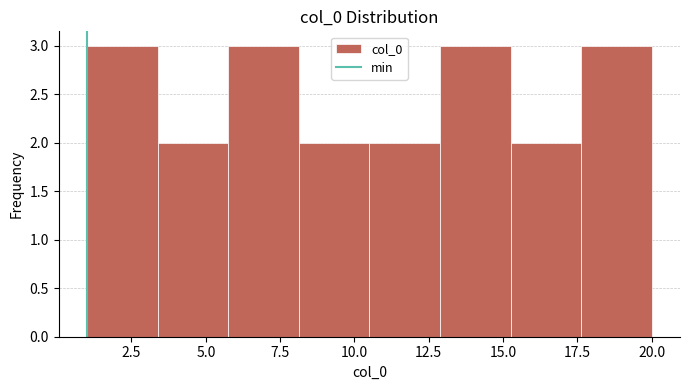

Reading left to right, transcribe this chart: for each bar, give the range it covers on the x-axis and its height. Neither the bar edges nor the heights are printed on the chart, so give them approximately, as read against the axes.

1.0 to 3.5: 3
3.5 to 6.0: 2
6.0 to 8.0: 3
8.0 to 10.5: 2
10.5 to 13.0: 2
13.0 to 15.5: 3
15.5 to 17.5: 2
17.5 to 20.0: 3